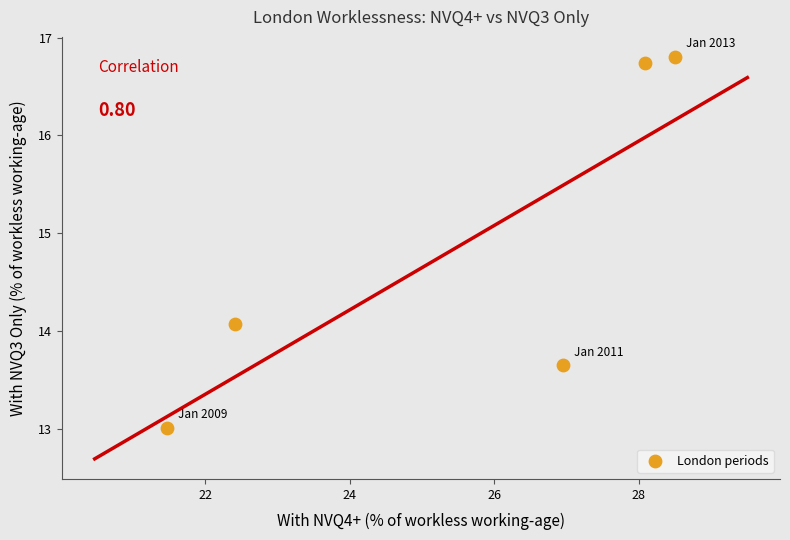

What is the range of X values (max minus min)?

7.0